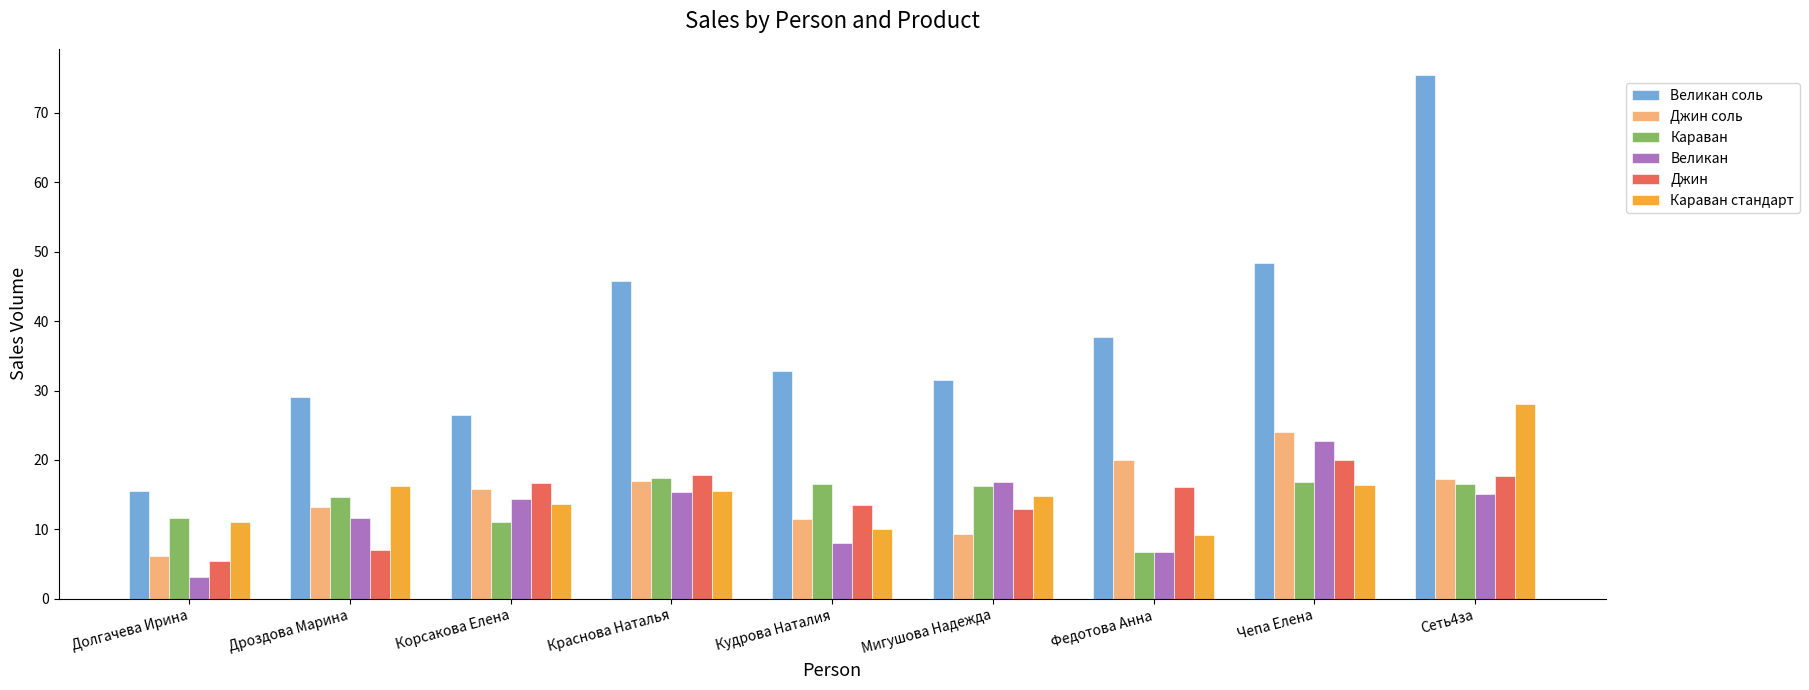

What is the difference between the highest and lowest values at Дроздова Марина?

22.1